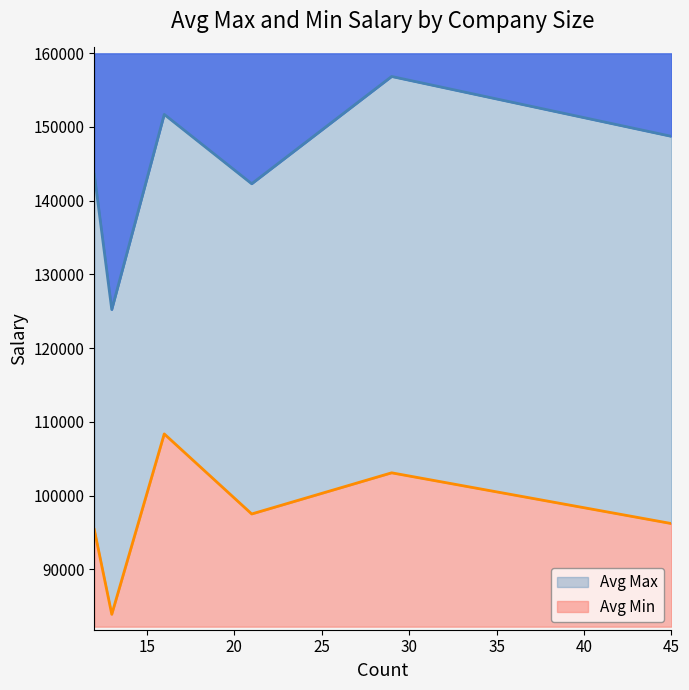

What is the value of the Avg Max point at the 6th from the left?

148711.1